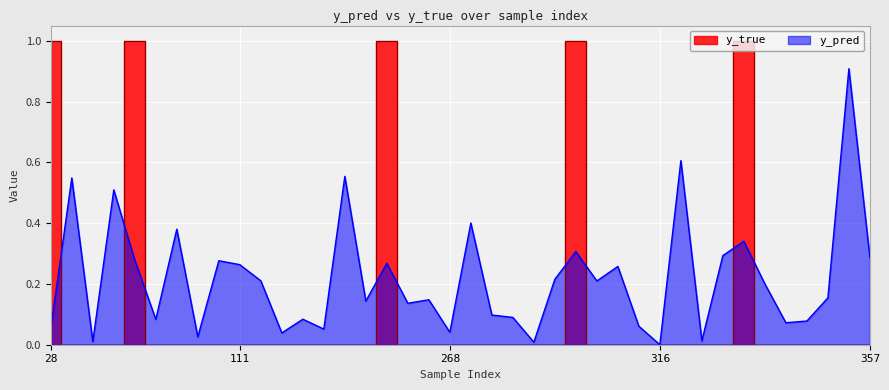

Is it true that y_pred equals 0.1 at 357?

False